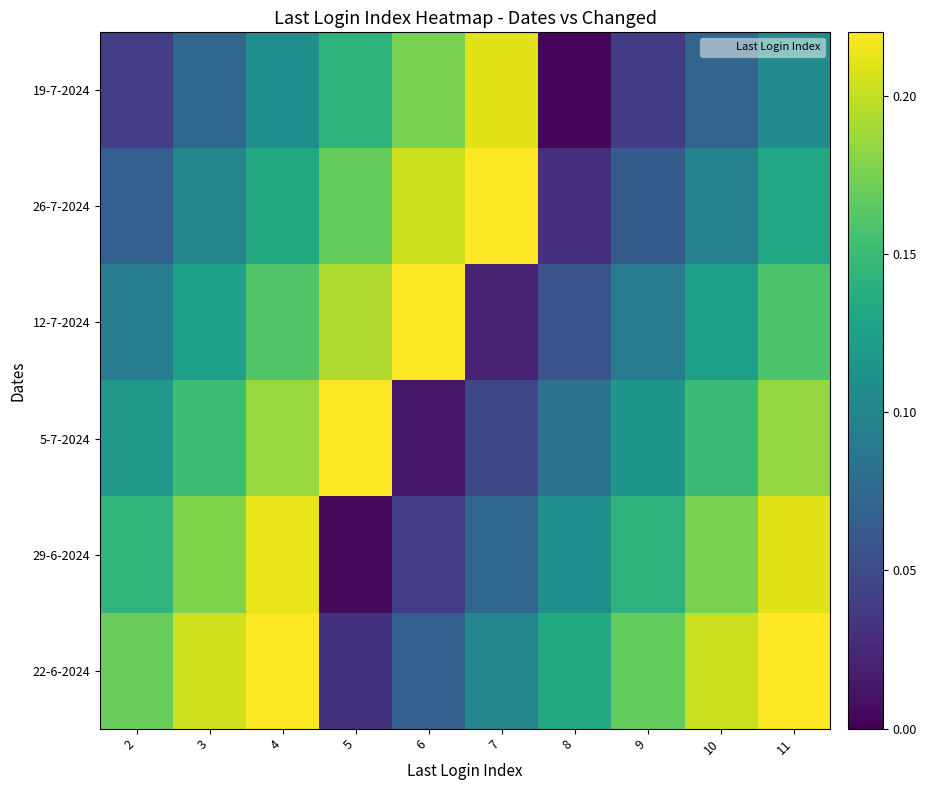

Reading right to left, extract all data points from this chart.

19-7-2024: 11=0.1	10=0.1	9=0.0	8=0.0	7=0.2	6=0.2	5=0.1	4=0.1	3=0.1	2=0.0
26-7-2024: 11=0.1	10=0.1	9=0.1	8=0.0	7=0.2	6=0.2	5=0.2	4=0.1	3=0.1	2=0.1
12-7-2024: 11=0.2	10=0.1	9=0.1	8=0.1	7=0.0	6=0.2	5=0.2	4=0.2	3=0.1	2=0.1
5-7-2024: 11=0.2	10=0.1	9=0.1	8=0.1	7=0.0	6=0.0	5=0.2	4=0.2	3=0.2	2=0.1
29-6-2024: 11=0.2	10=0.2	9=0.1	8=0.1	7=0.1	6=0.0	5=0.0	4=0.2	3=0.2	2=0.1
22-6-2024: 11=0.2	10=0.2	9=0.2	8=0.1	7=0.1	6=0.1	5=0.0	4=0.2	3=0.2	2=0.2